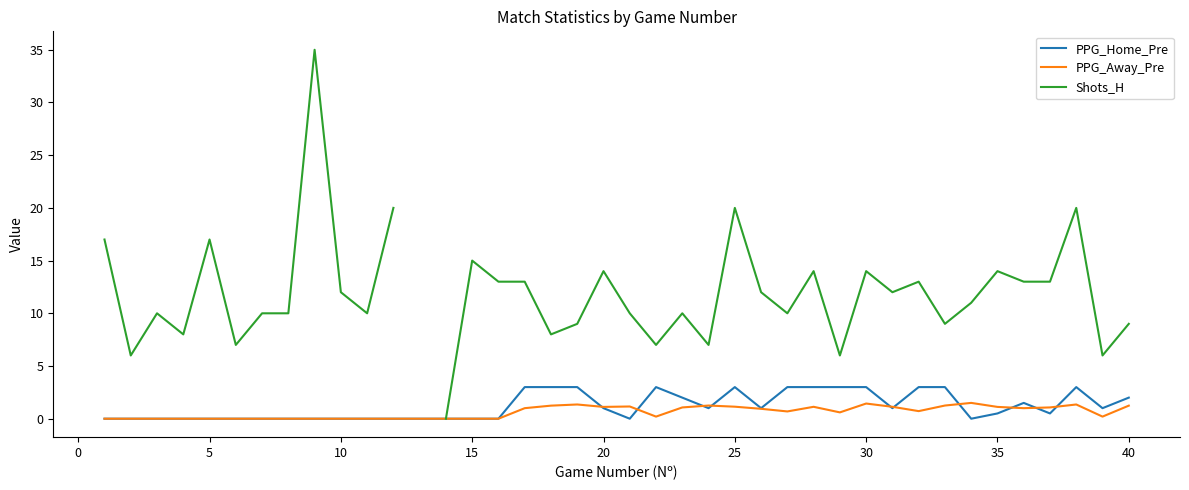

What is the maximum value for PPG_Home_Pre?

3.0